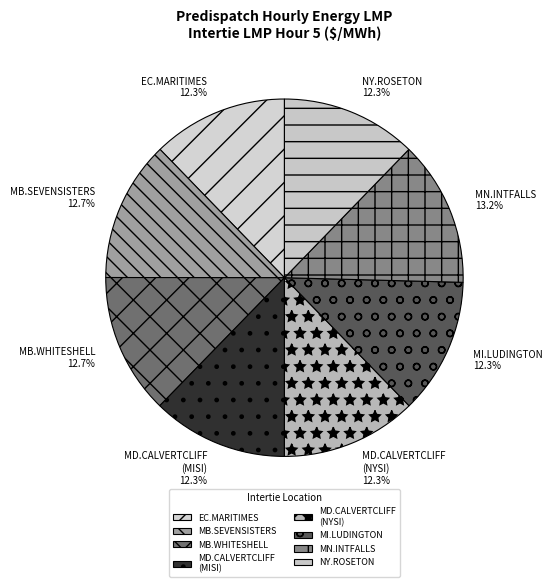

Is the sum of MB.SEVENSISTERS and MI.LUDINGTON greater than half?

No